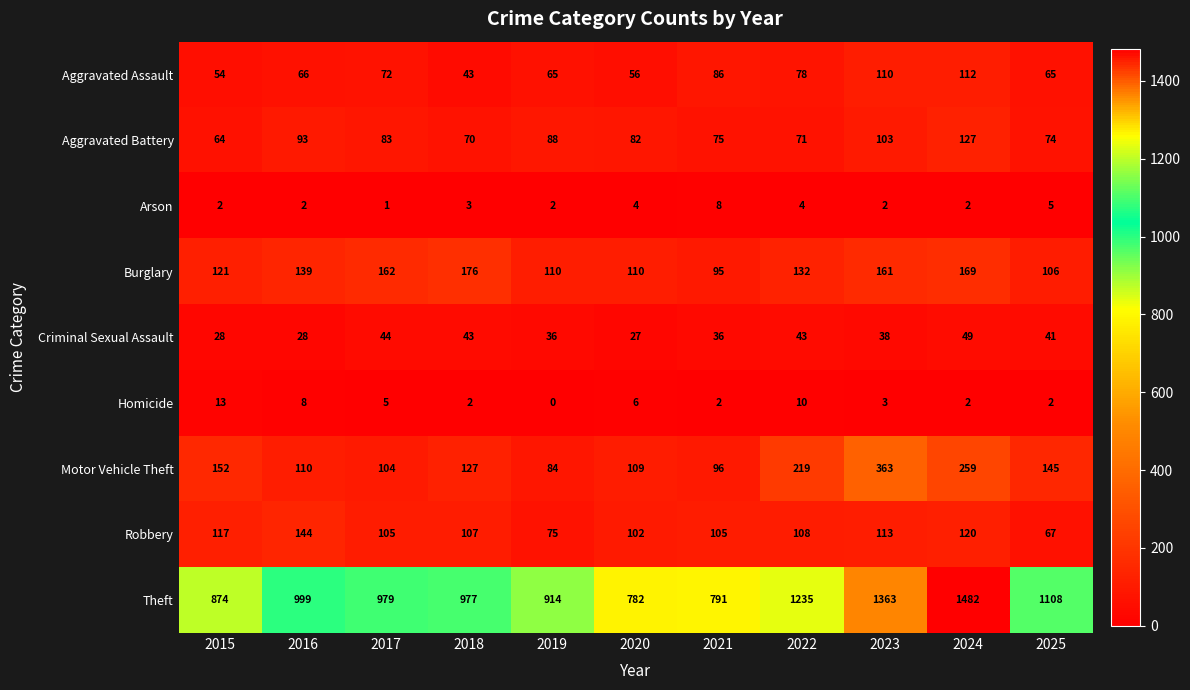

What is the difference between the highest and lowest values at 2024?

1480